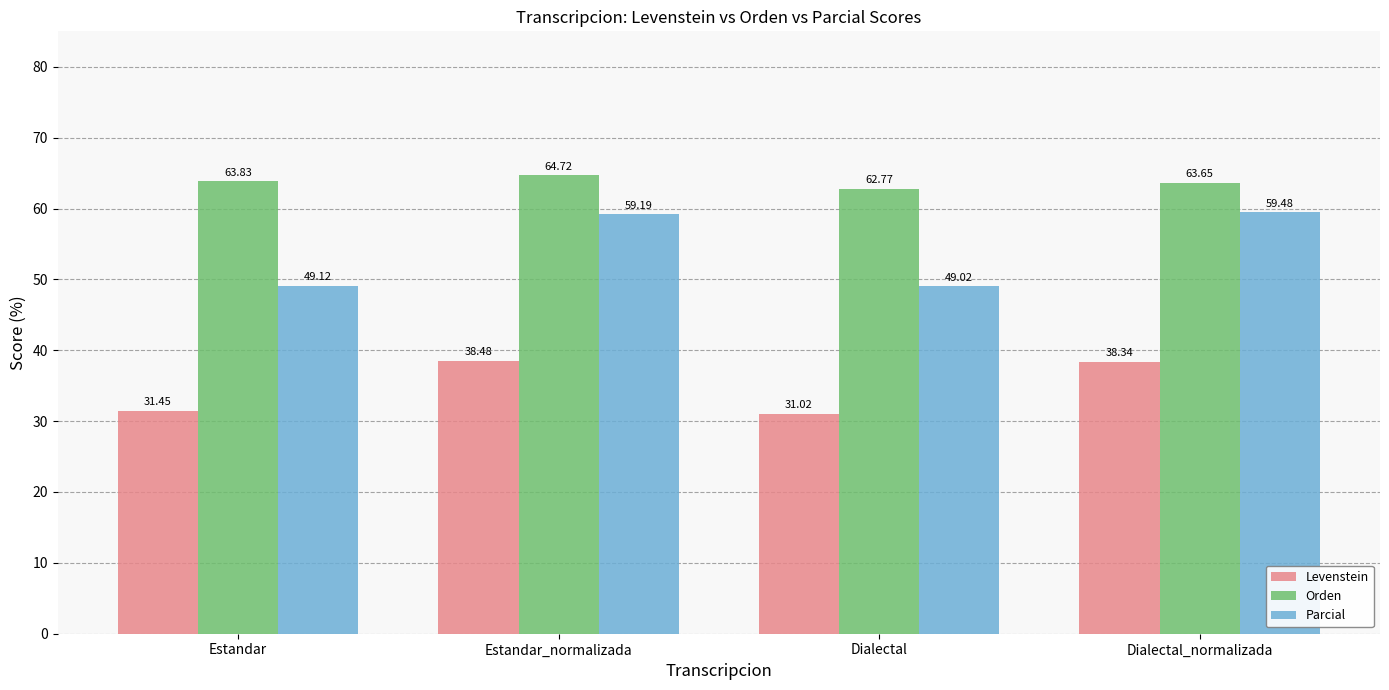

Count the number of data series in this chart.

3